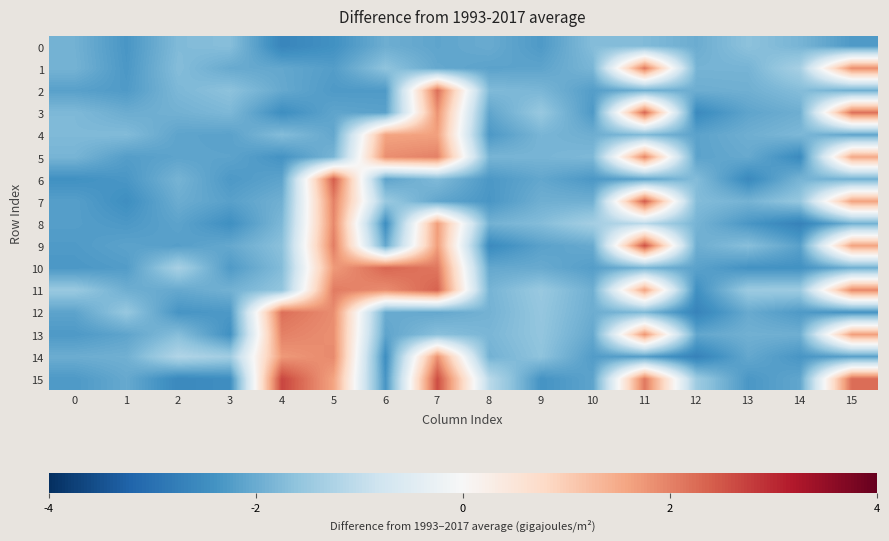

Rank the series by their maximum value, from highest to lowest.

15, 9, 7, 6, 11, 3, 10, 2, 12, 1, 13, 5, 8, 14, 4, 0